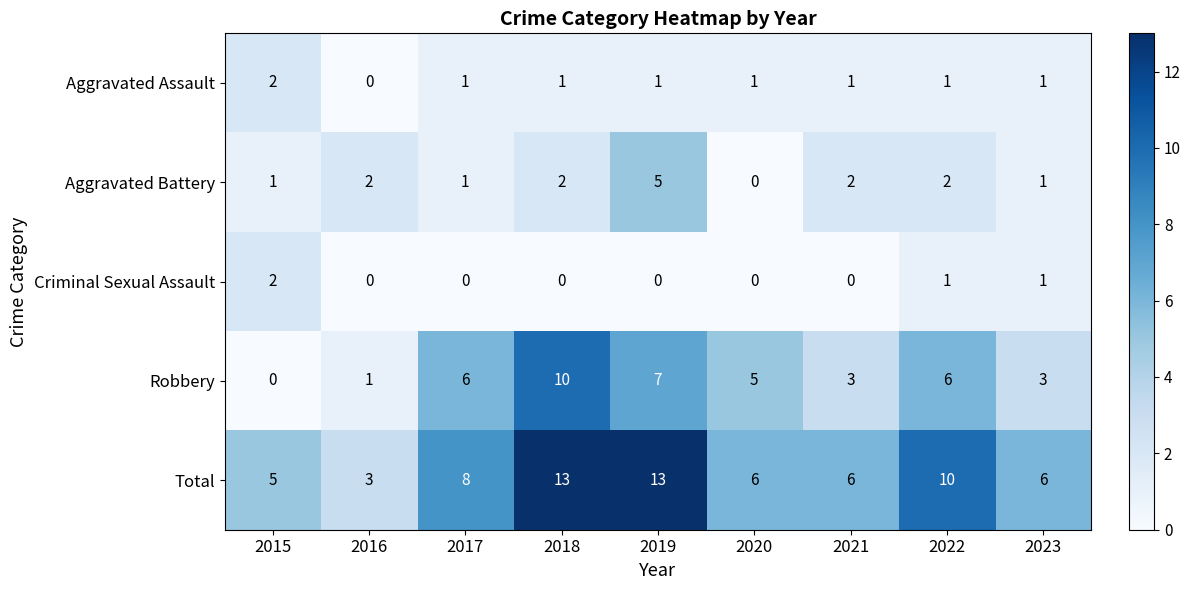

What is the difference between the maximum and minimum values in the Aggravated Battery series?

5